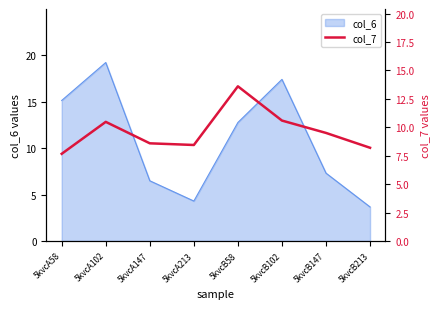

The value of col_6 at 5kvcA213 is 5.6. True or false?

False